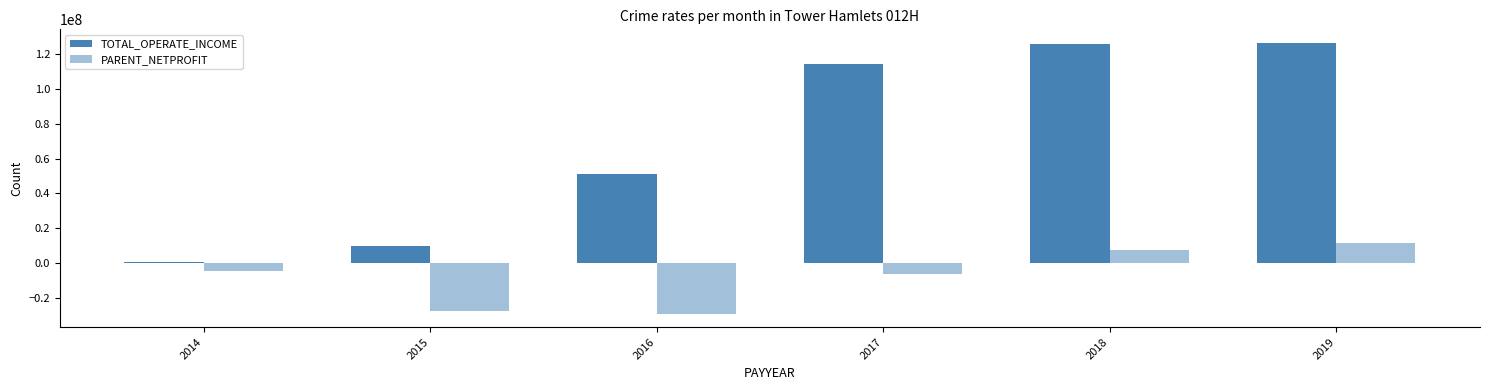

Are the bars grouped side by side (vs. stacked)?

Yes